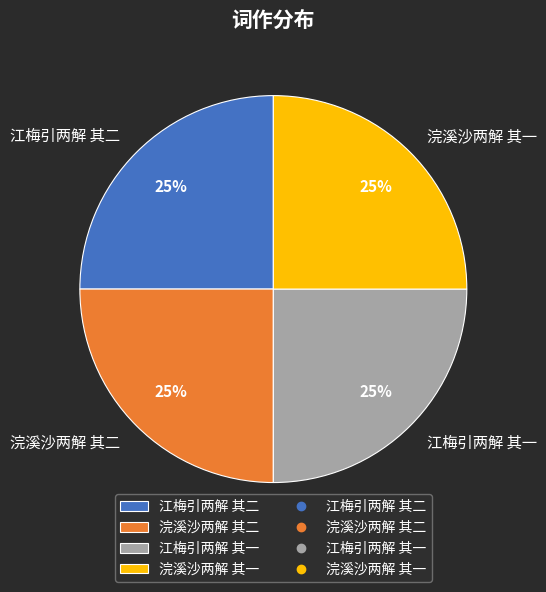

To the nearest percent, what is the combined percentage of 浣溪沙两解 其一 and 浣溪沙两解 其二?

50%